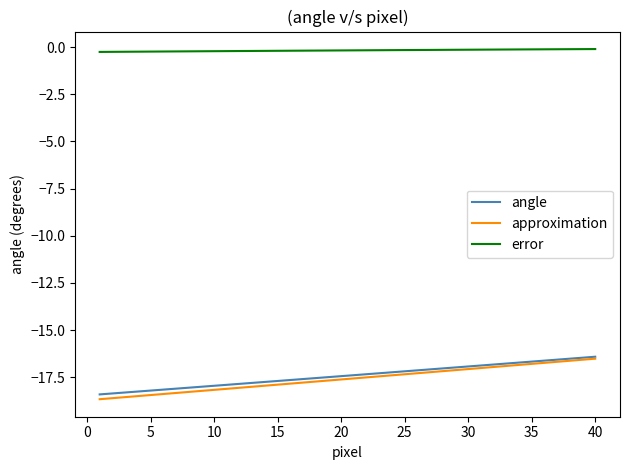

True or false: error and angle cross at least once.

False